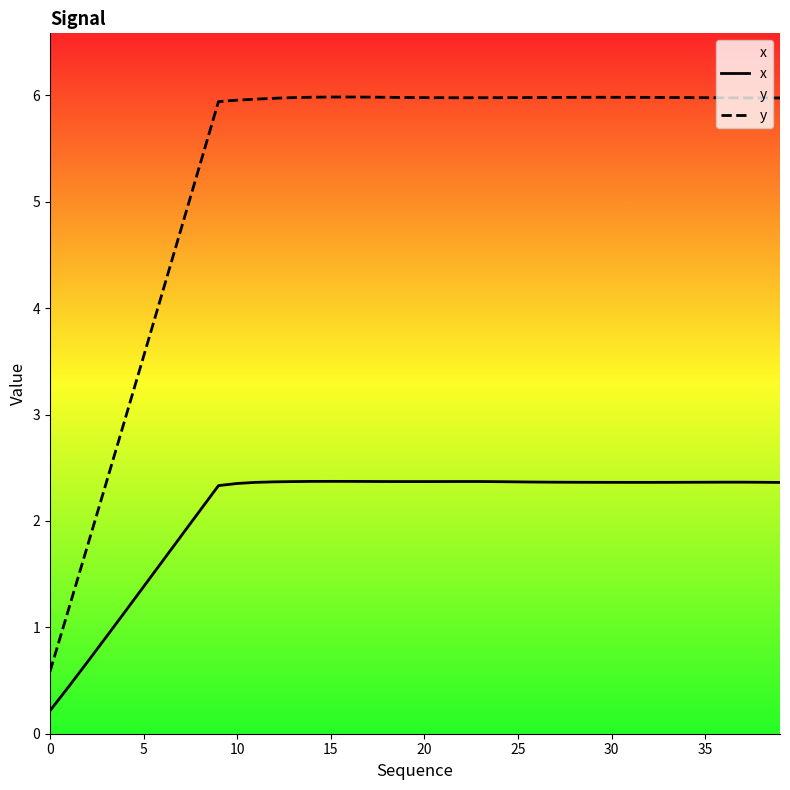

How many interior local valleys does the x series have?

2